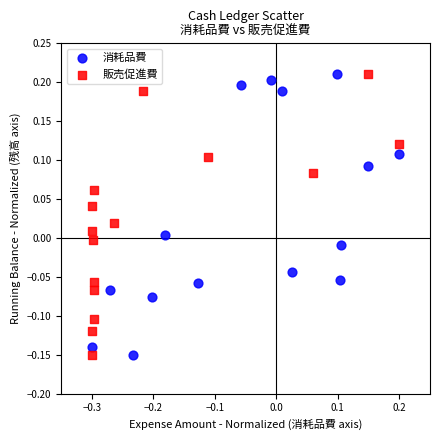

What are all the series names shown in the legend?

消耗品費, 販売促進費